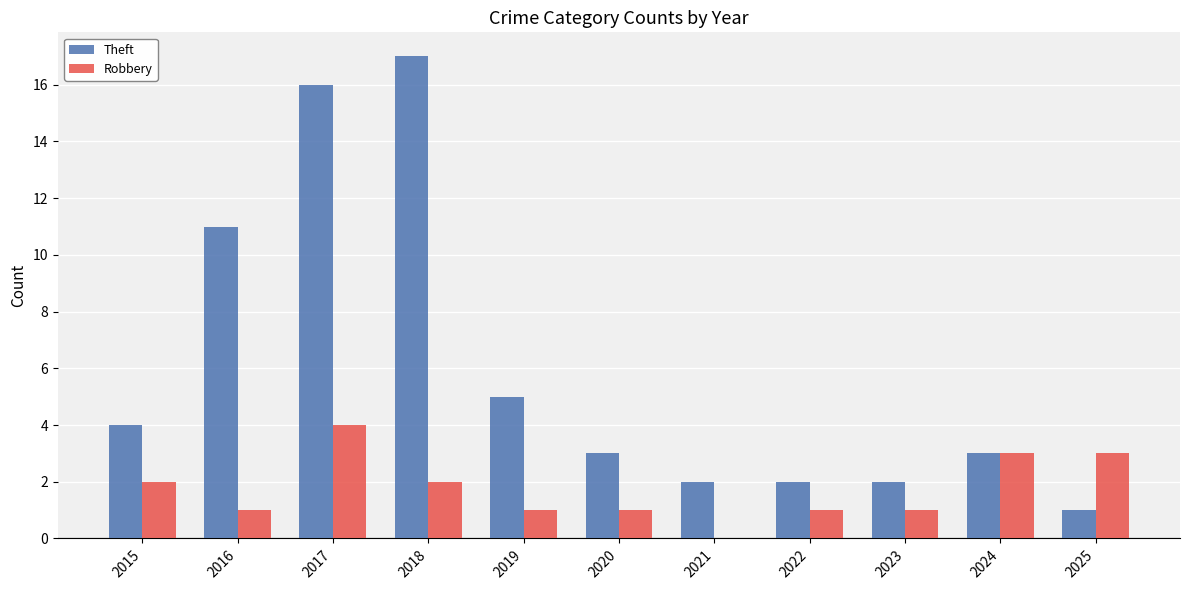

The value of Theft at 2019 is 5. True or false?

True